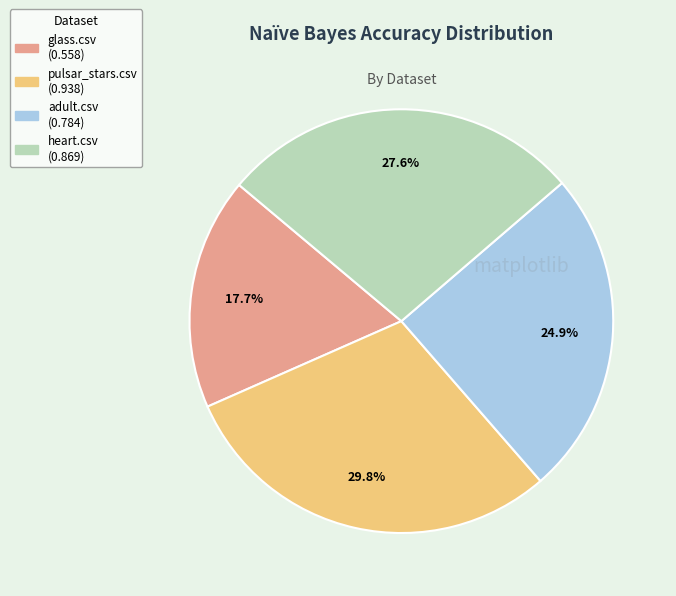

True or false: adult.csv accounts for 25% of the total.

True